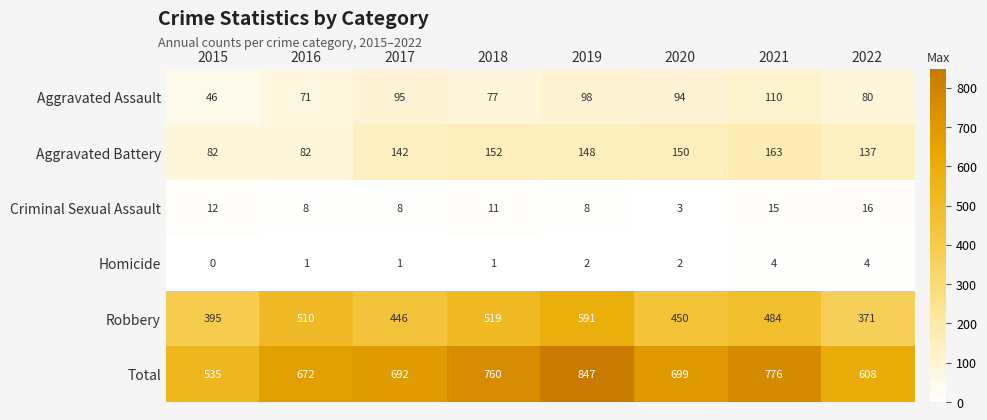

List the labels in order of Total value, largest first.

2019, 2021, 2018, 2020, 2017, 2016, 2022, 2015